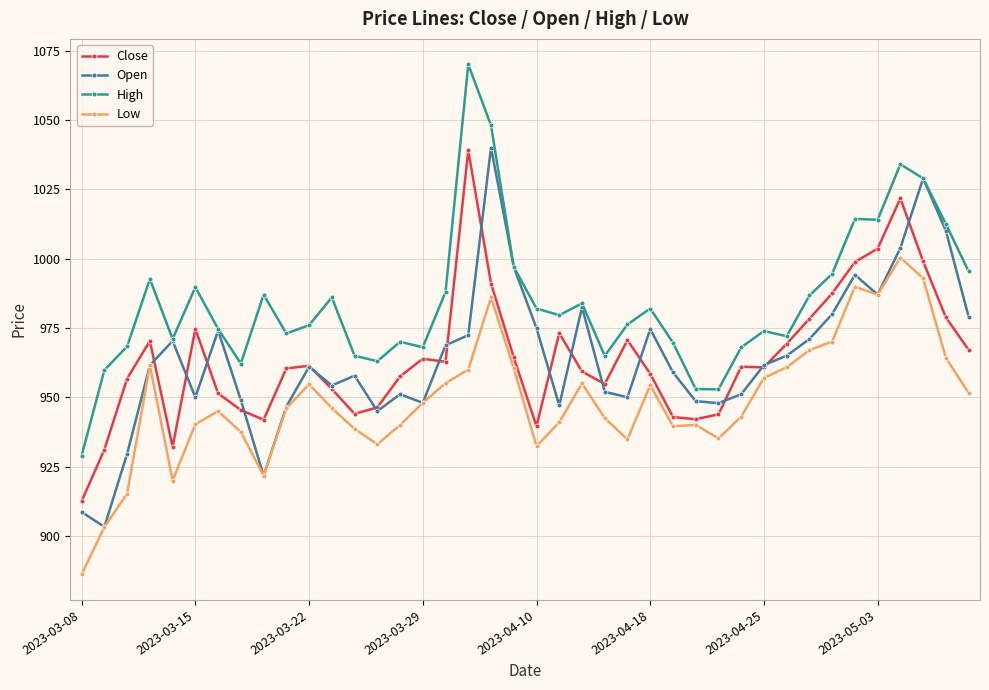

What is the maximum value for High?

1070.0